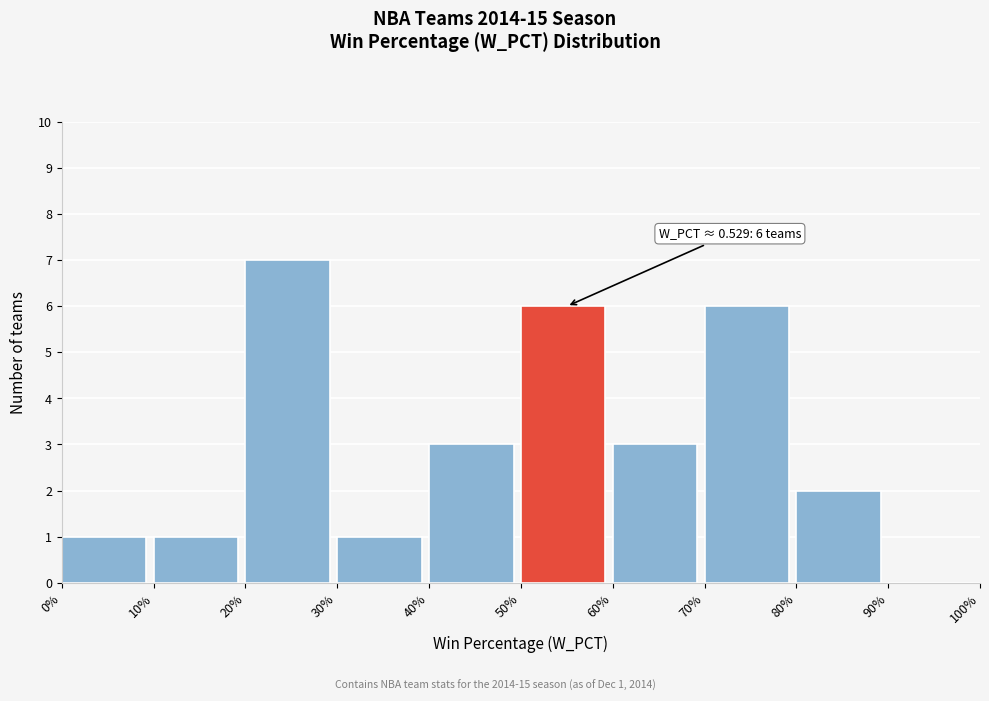

Reading left to right, what are all the values shown in this chart?

0%=1	10%=1	20%=7	30%=1	40%=3	50%=6	60%=3	70%=6	80%=2	90%=0